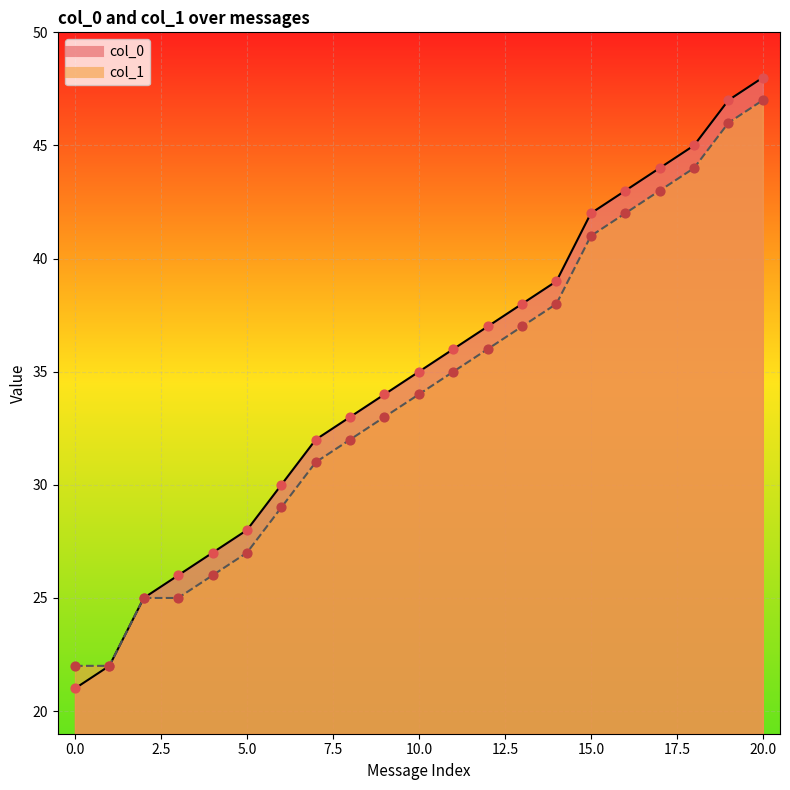

Which series contains the highest Y value?

col_0